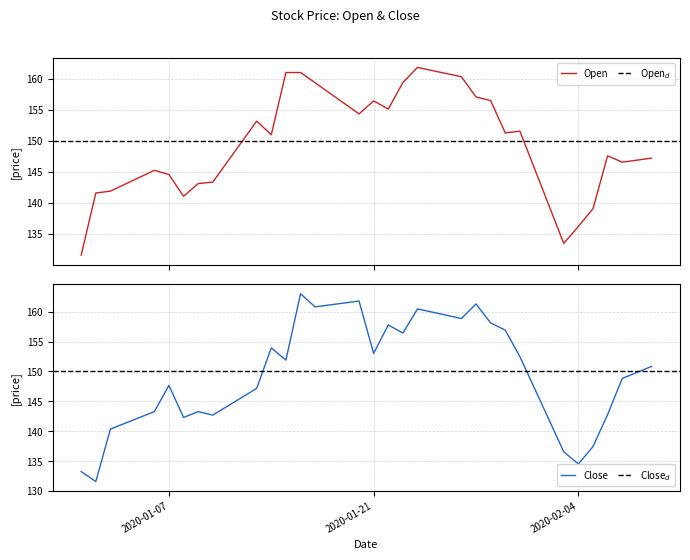

What is the sum of all Close values?

5983.6